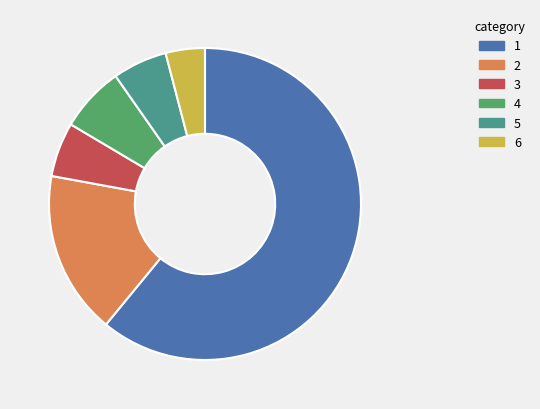

Does any single category account for the majority?

Yes